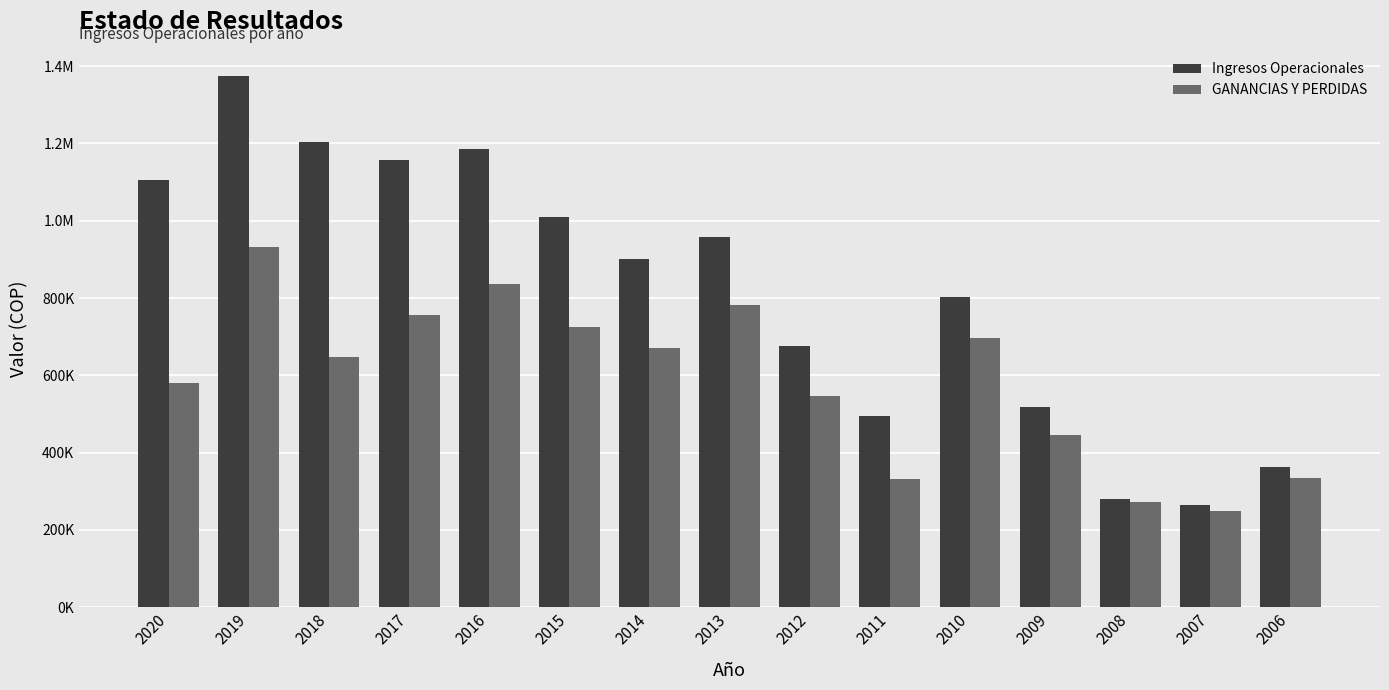

What is the difference between the highest and lowest values at 2010?

106186.5